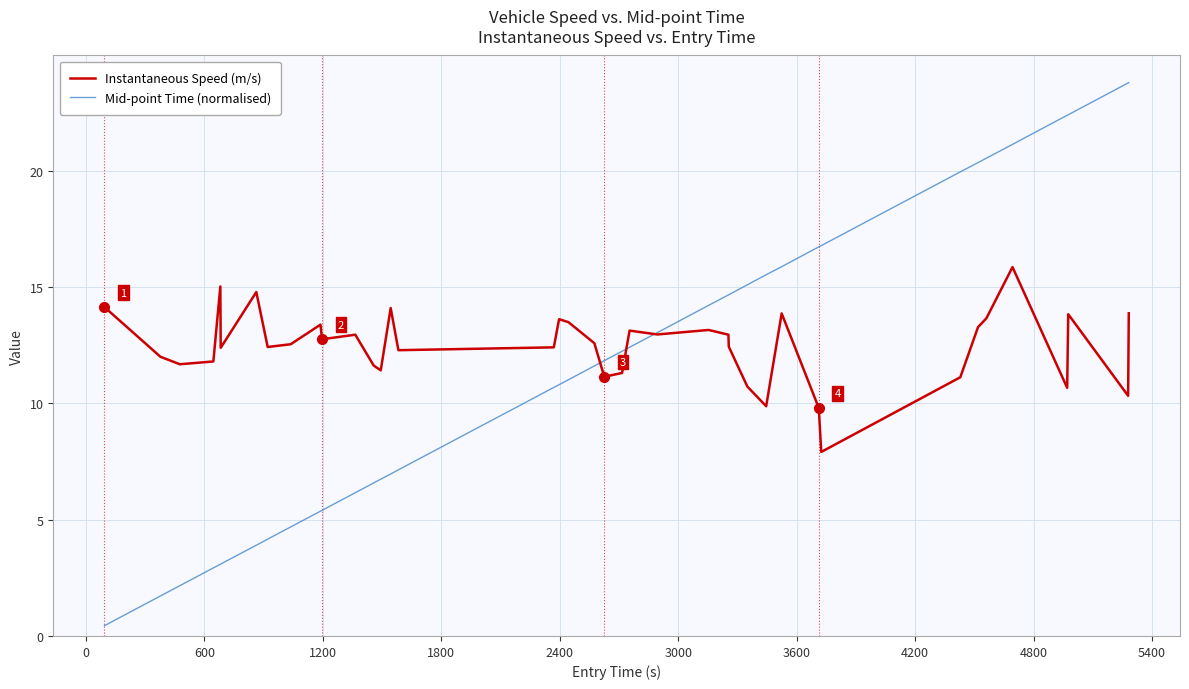

Which series has the widest spread of values?

Mid-point Time (normalised)